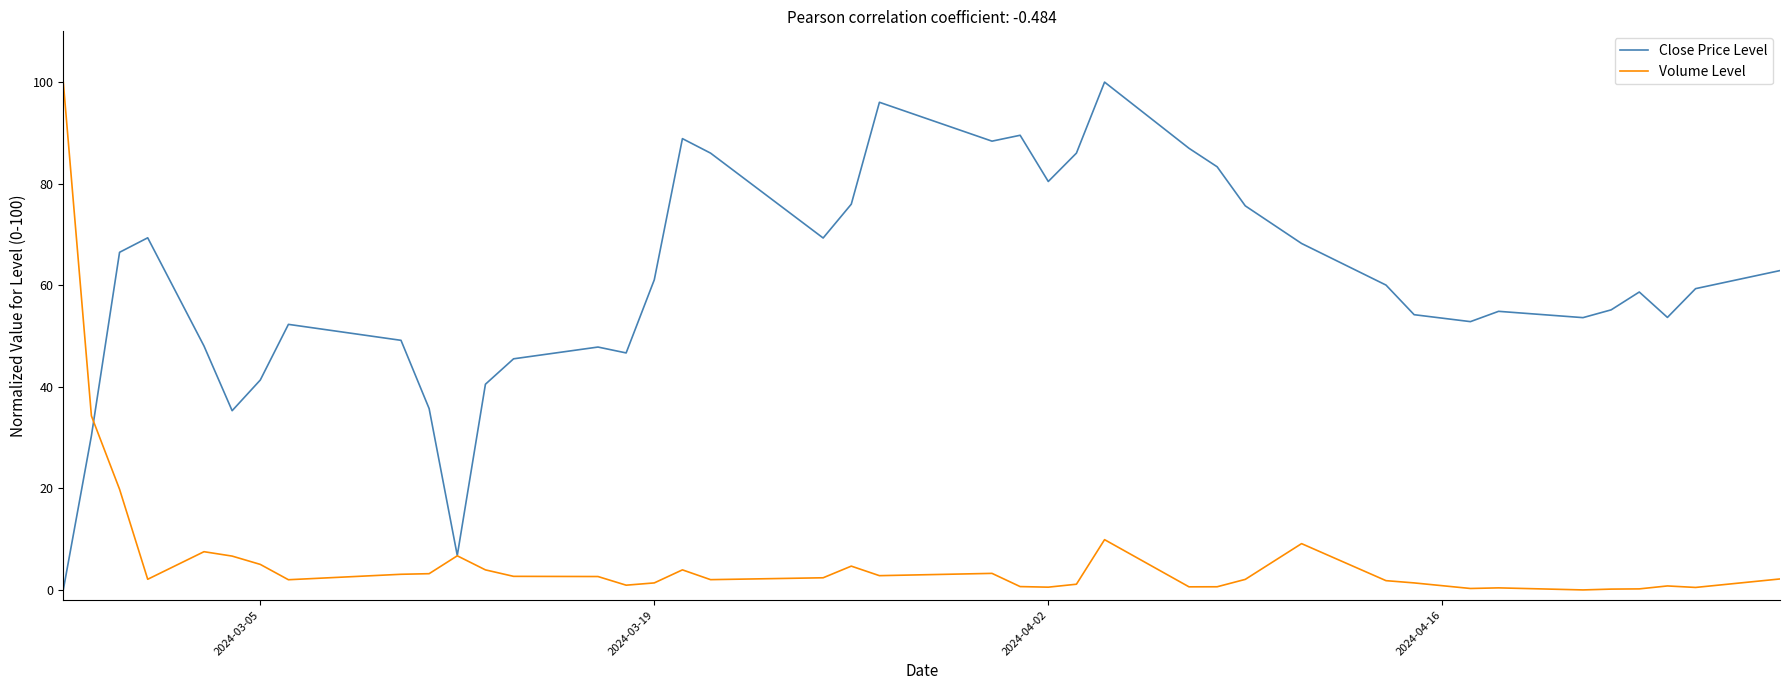

What is the greatest value displayed?

100.0